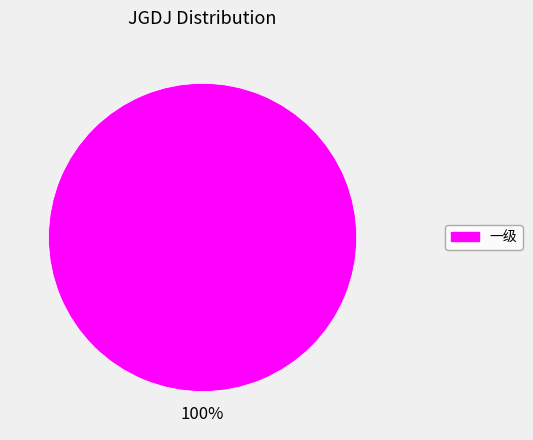

Does any single category account for the majority?

Yes